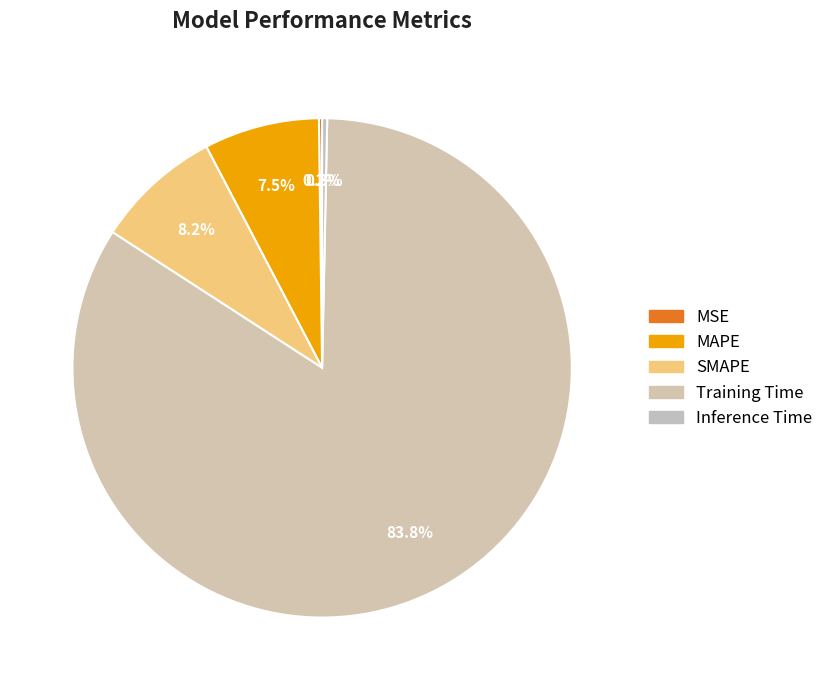

What is the largest slice in the pie chart?

Training Time